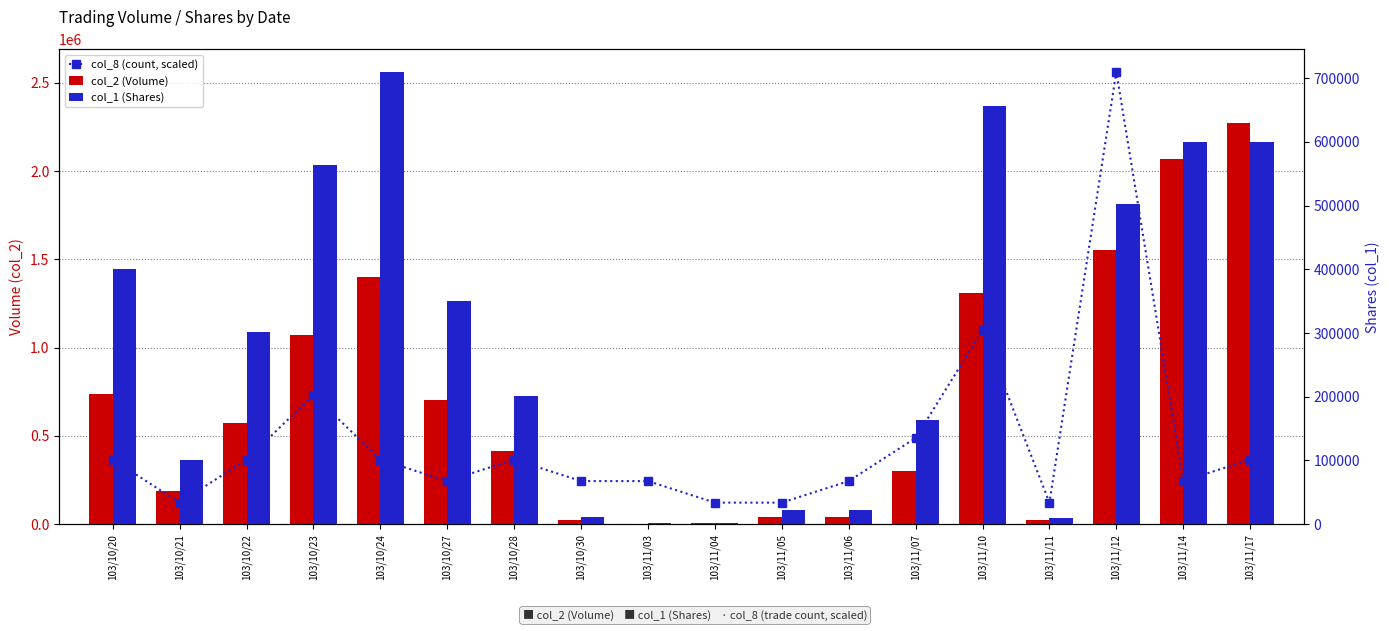

What is the average value of the col_8 (count, scaled) series?

467606.6